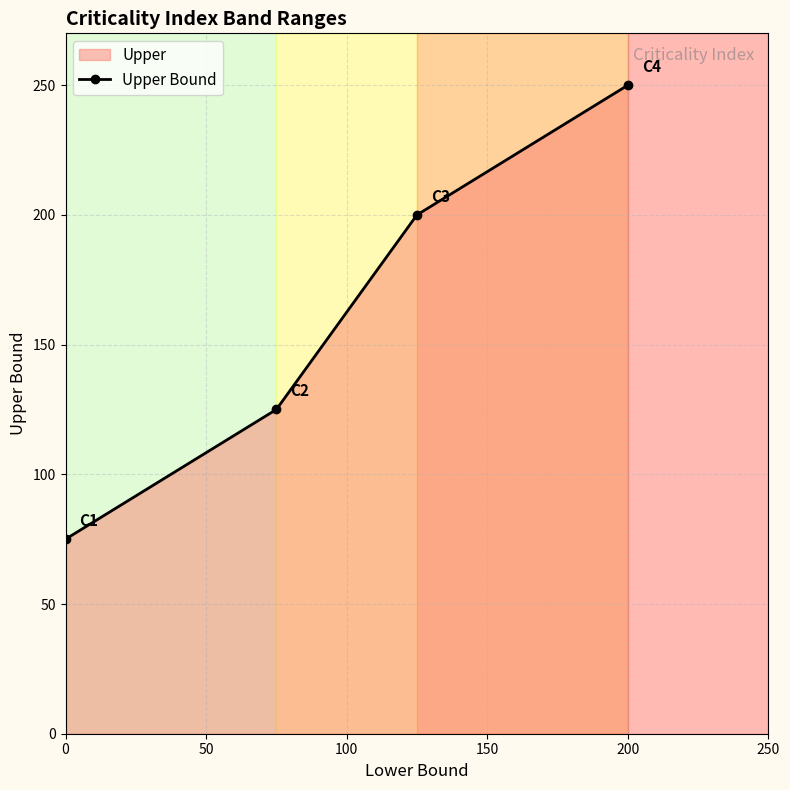

How many data points are less than 200?

2